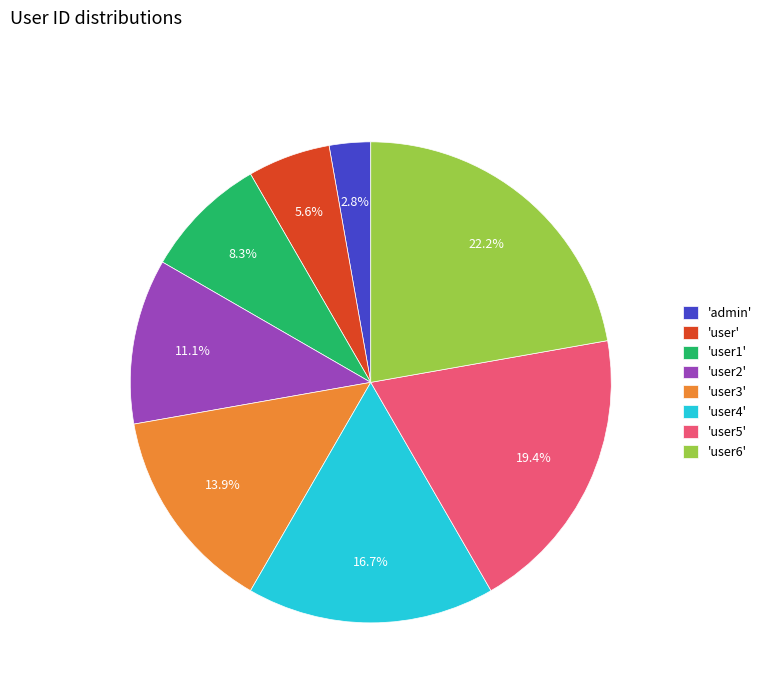

Between 'admin' and 'user3', which is larger?

'user3'